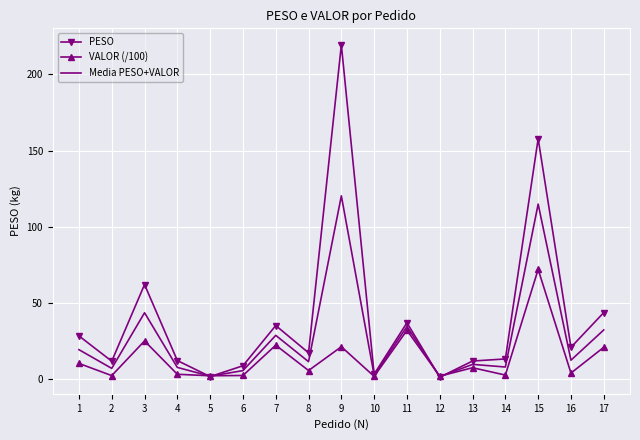

What is the sum of the VALOR (/100) values at 17 and 12?

22.5